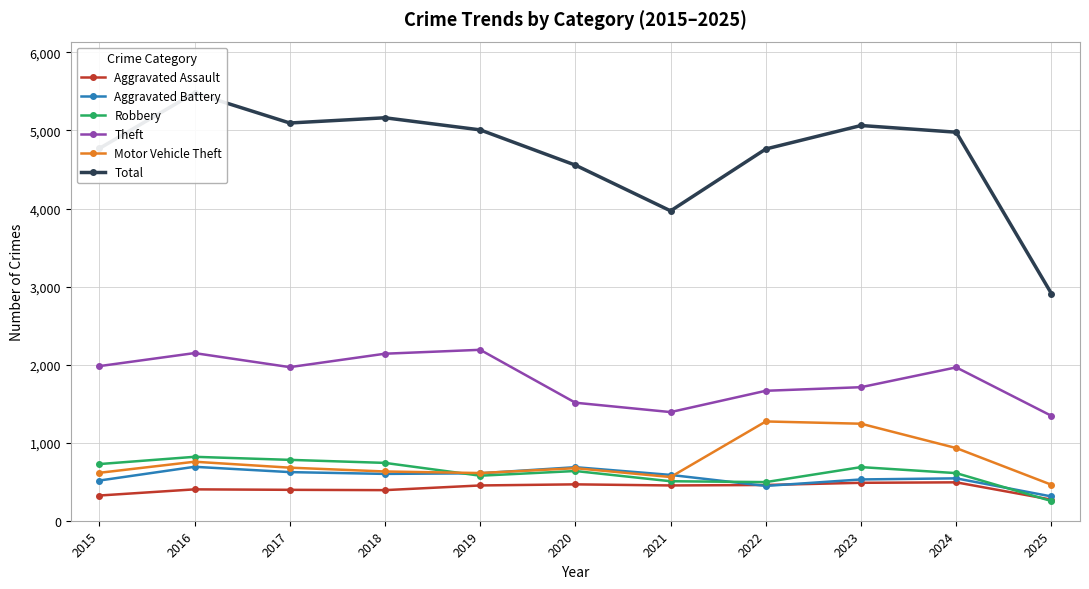

Which category has the lowest value across all series?

2025